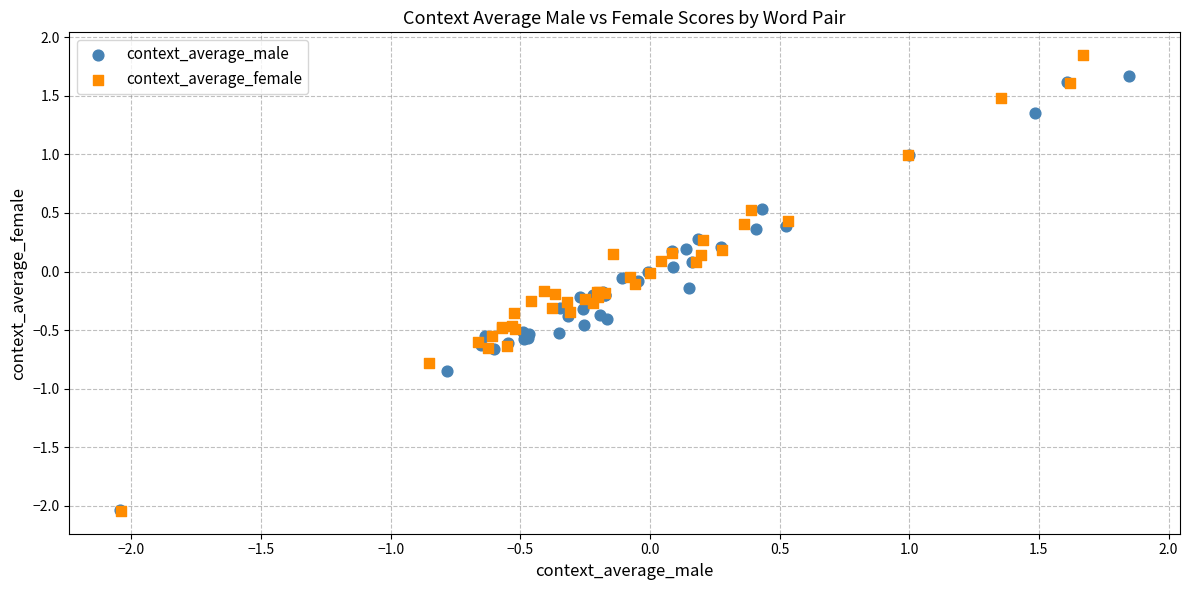

What are all the series names shown in the legend?

context_average_male, context_average_female